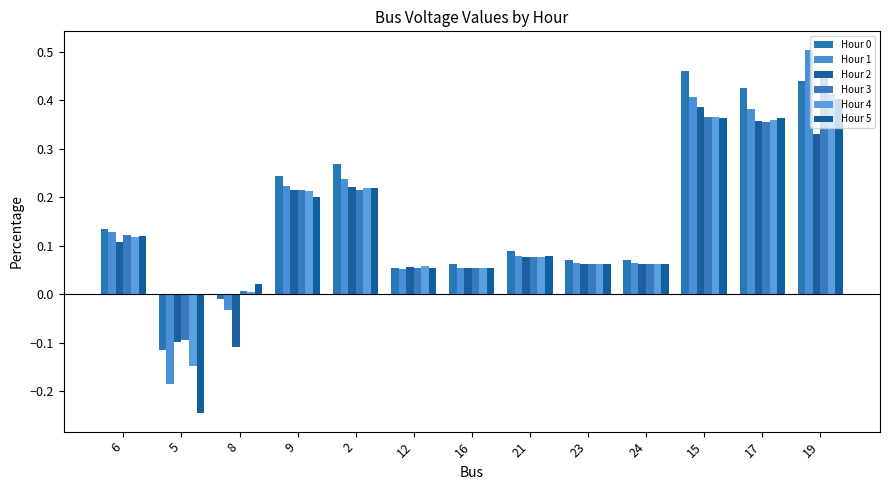

What position from the right is 12?

8